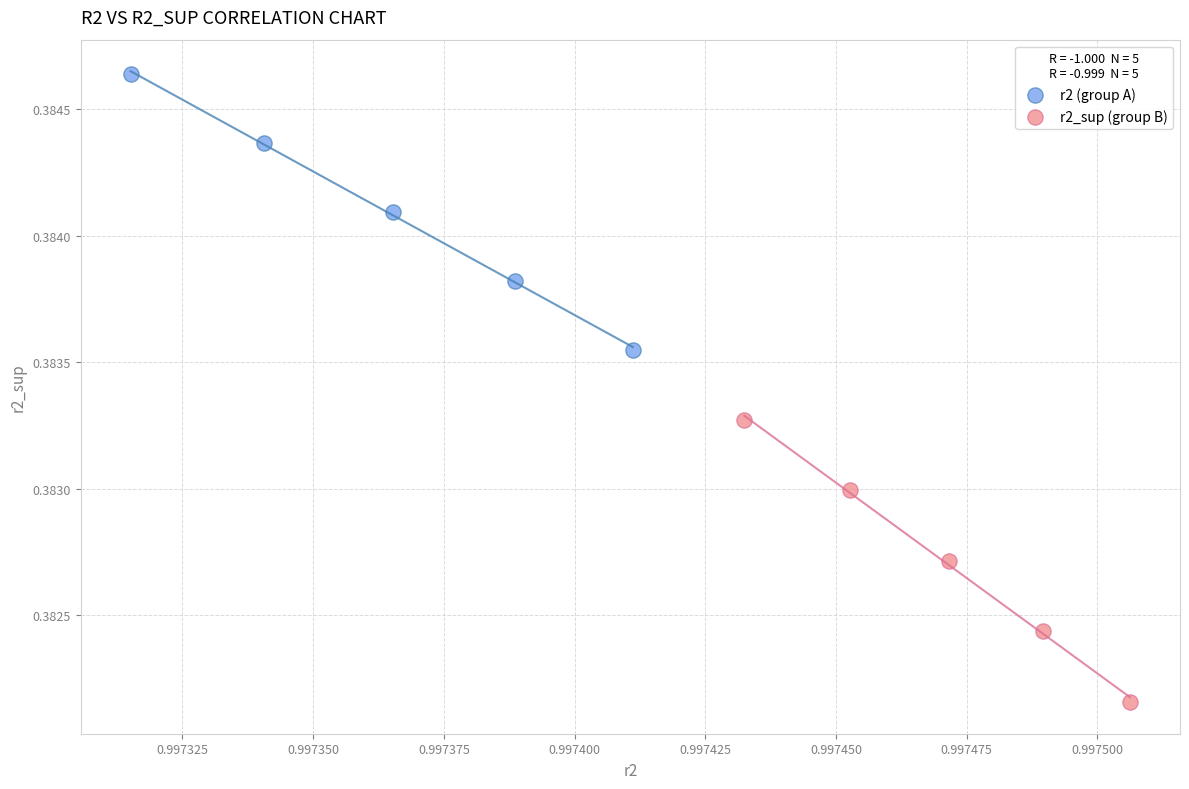

What are all the series names shown in the legend?

r2 (group A), r2_sup (group B)